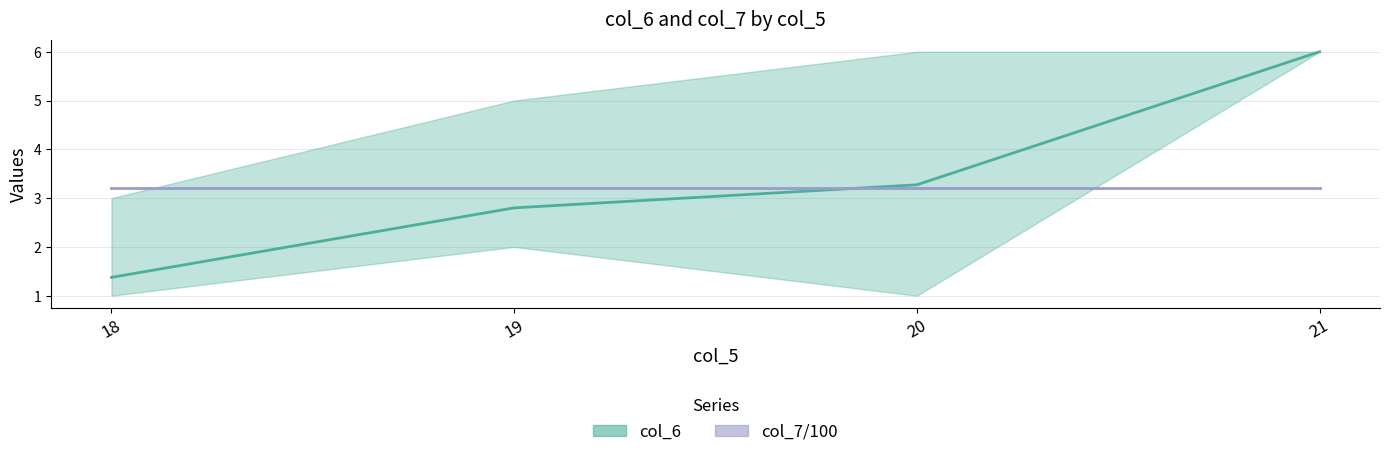

What is the total value across all series at 21?

9.2